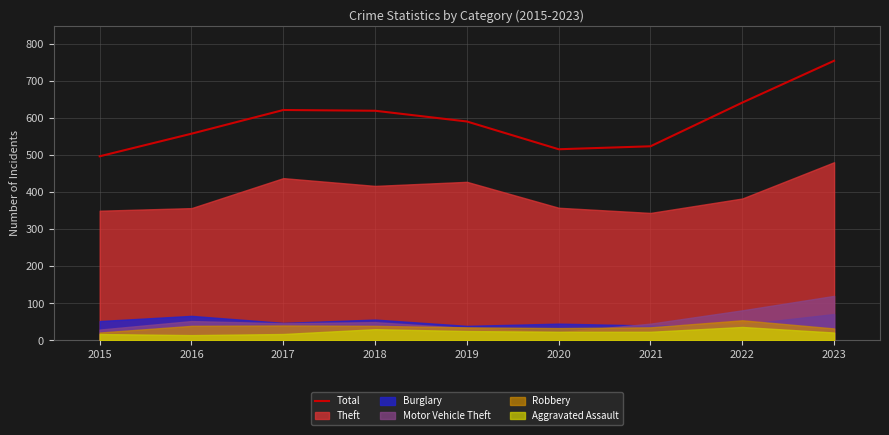

At which label does Total reach its peak?

2023